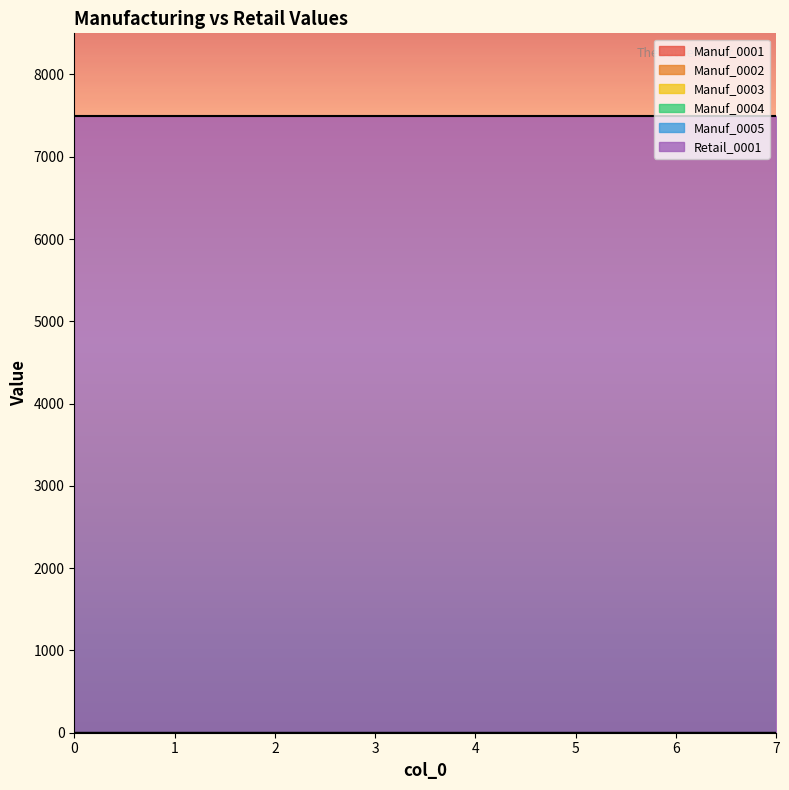

At how many categories does at least one series exceed 5451?

8